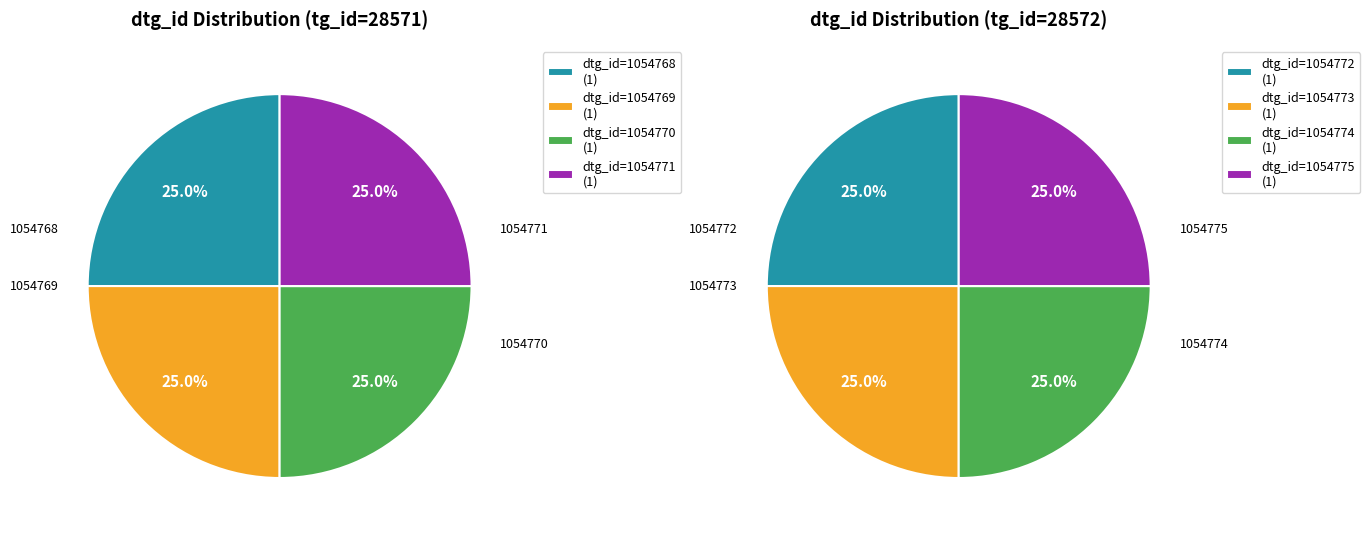

How many slices are in this pie chart?

4